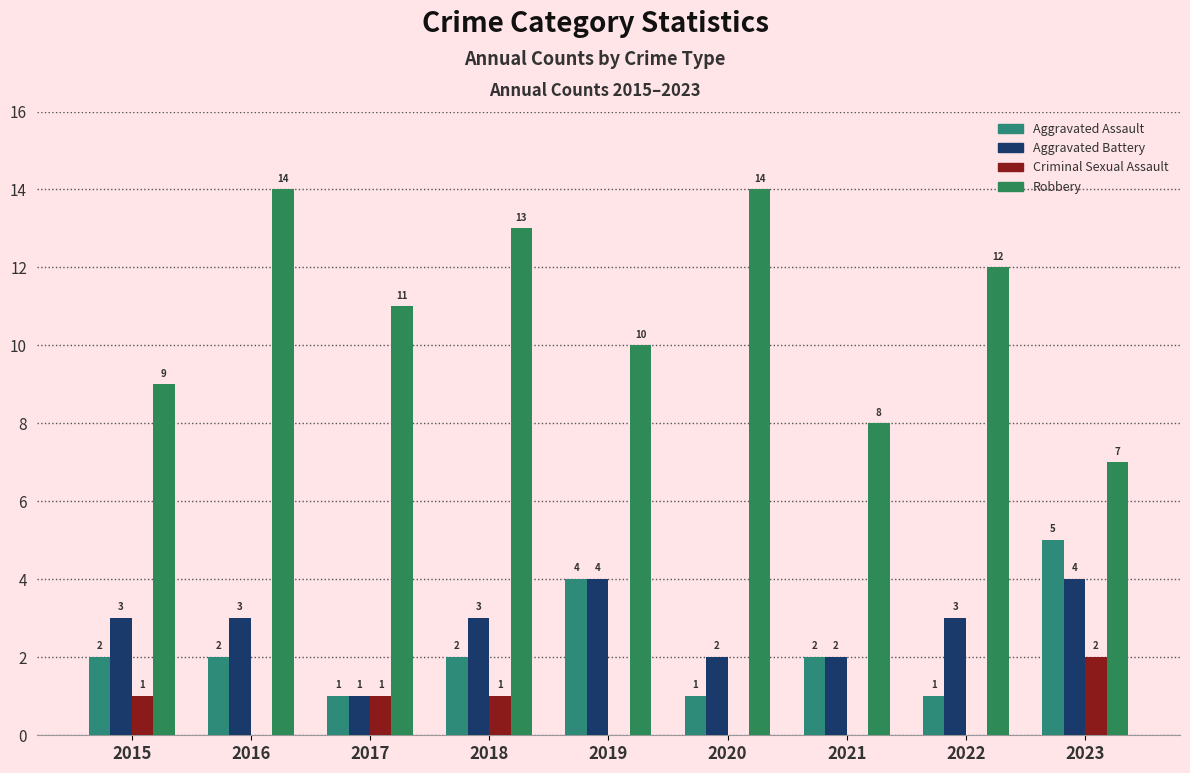

Reading left to right, extract all data points from this chart.

Aggravated Assault: 2	2	1	2	4	1	2	1	5
Aggravated Battery: 3	3	1	3	4	2	2	3	4
Criminal Sexual Assault: 1	0	1	1	0	0	0	0	2
Robbery: 9	14	11	13	10	14	8	12	7